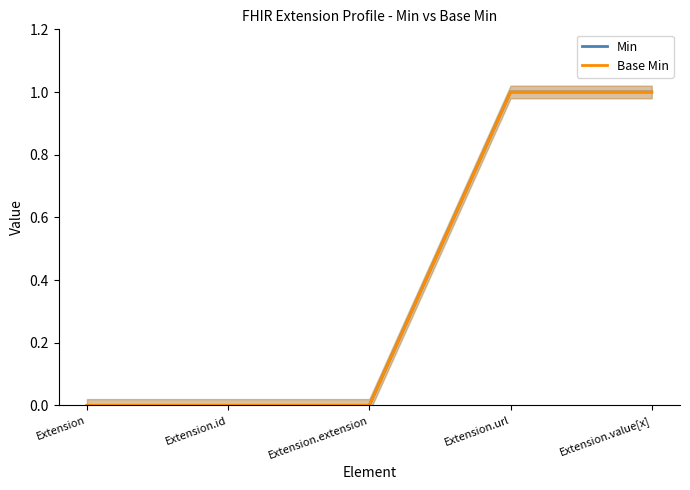

Reading left to right, extract all data points from this chart.

Min: 0	0	0	1	1
Base Min: 0	0	0	1	1